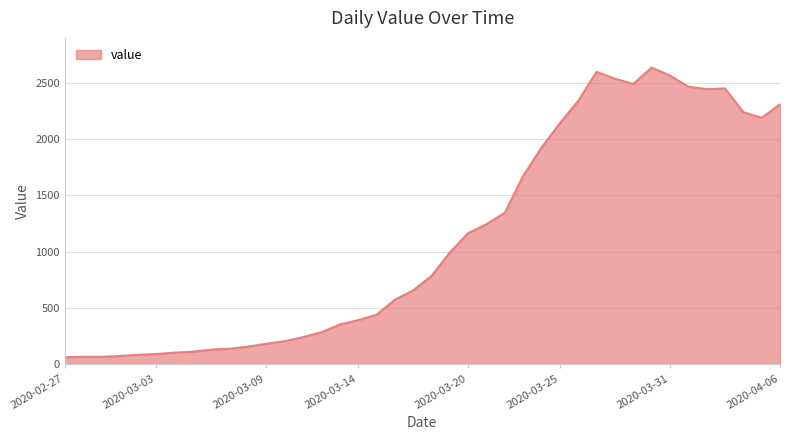

What is the greatest value displayed?

2638